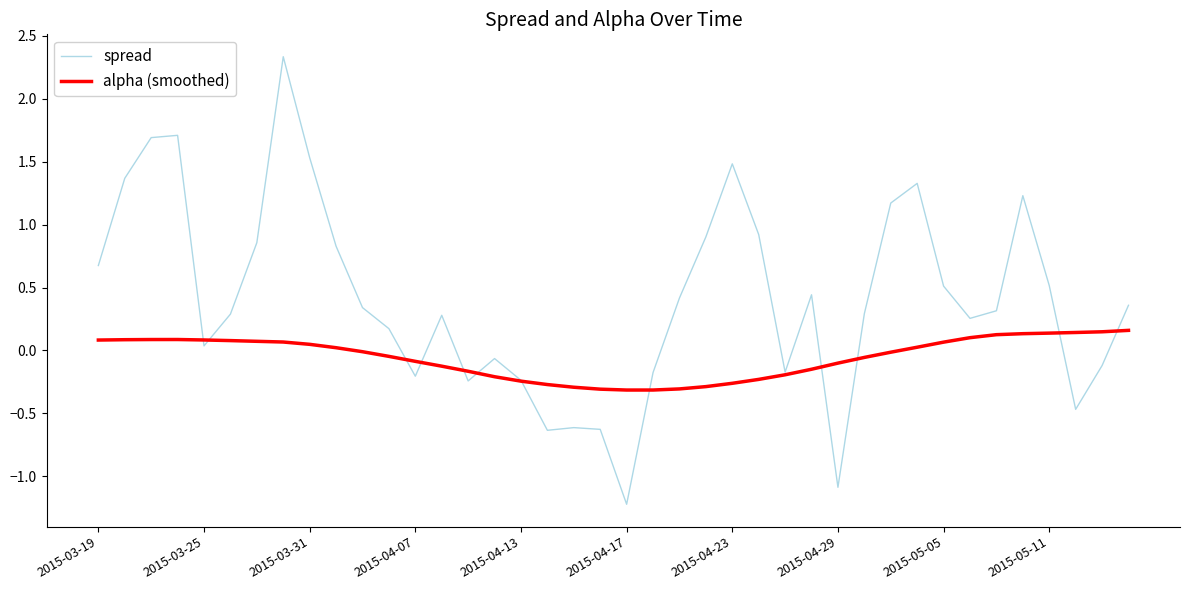

What is the greatest value displayed?

2.3